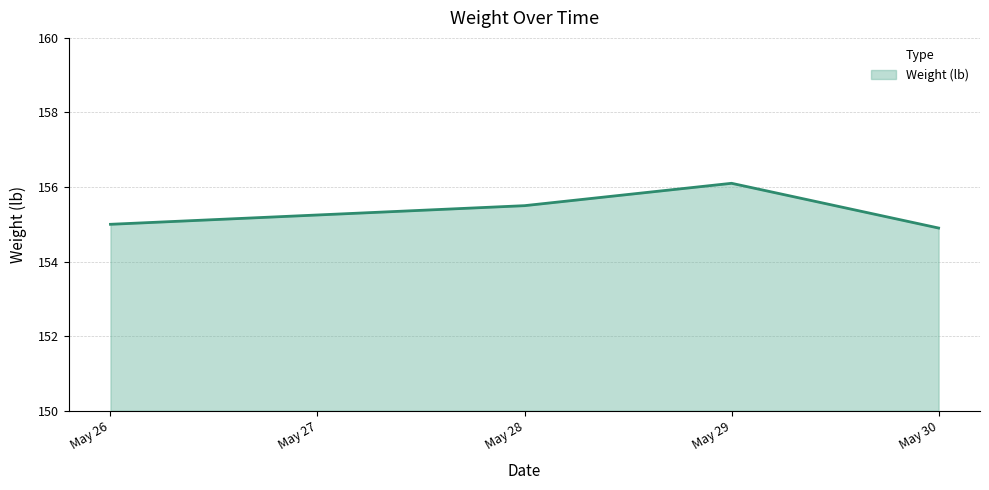

Count the number of data series in this chart.

1